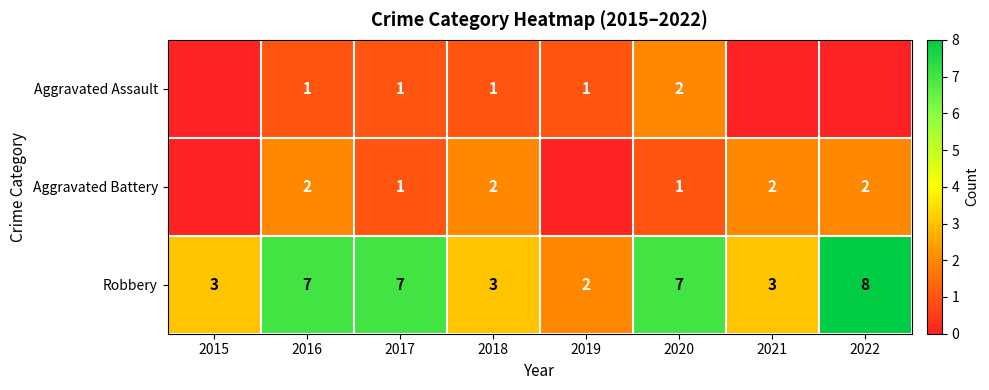

How many data points in Robbery are less than 7?

4